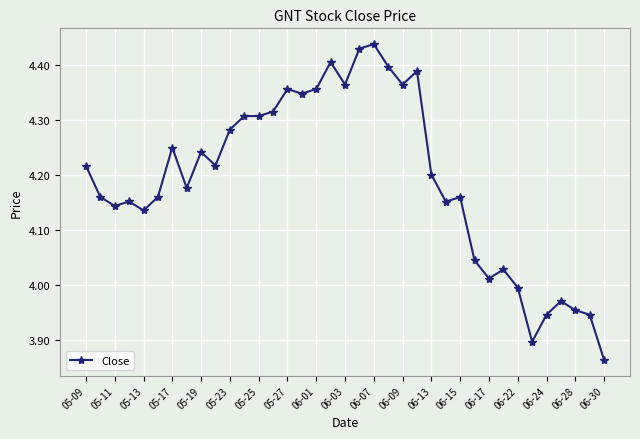

What is the difference between the maximum and minimum values?

0.6